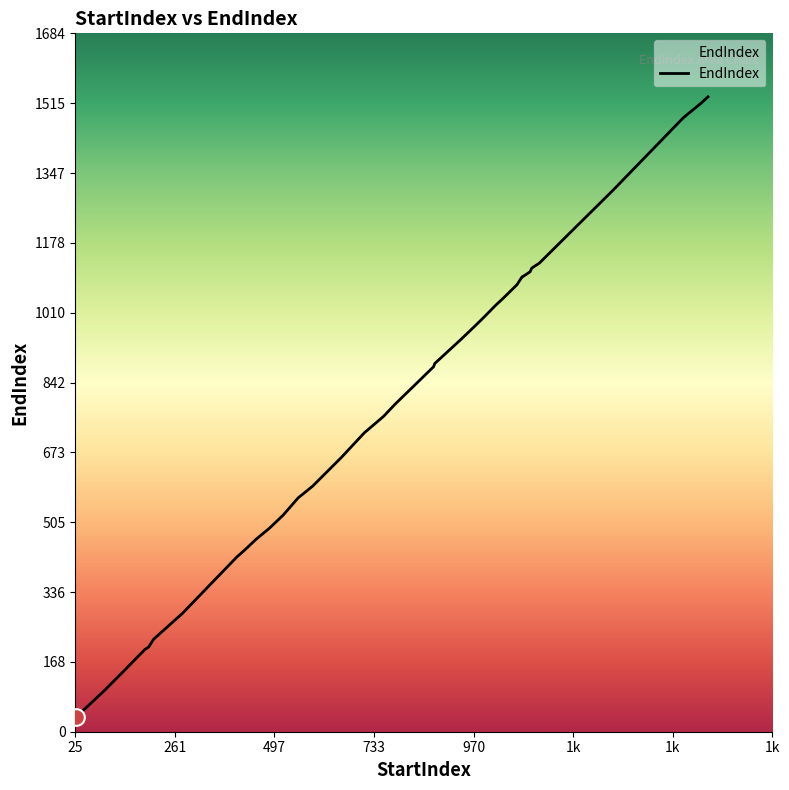

What is the greatest value displayed?

1531